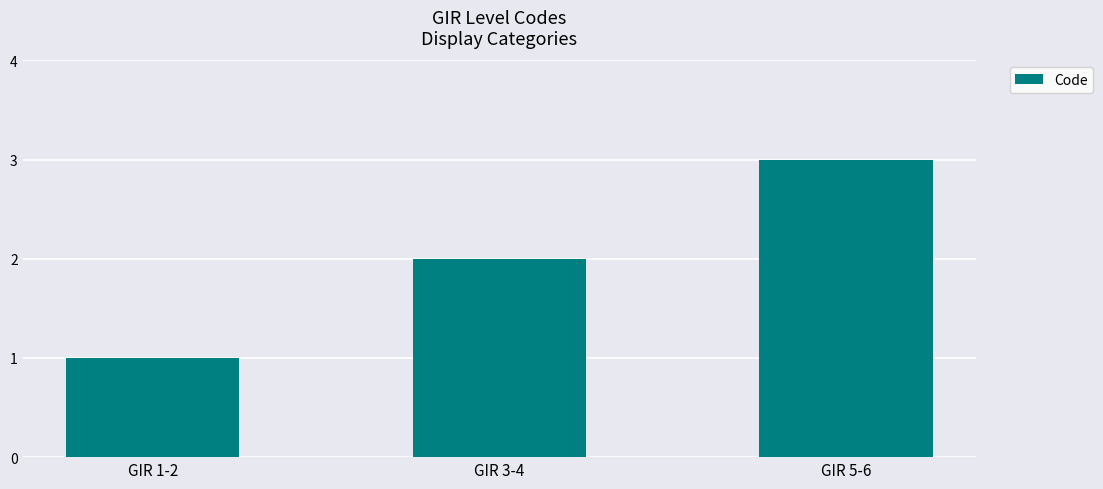

Reading right to left, list all the values displayed in this chart.

3	2	1